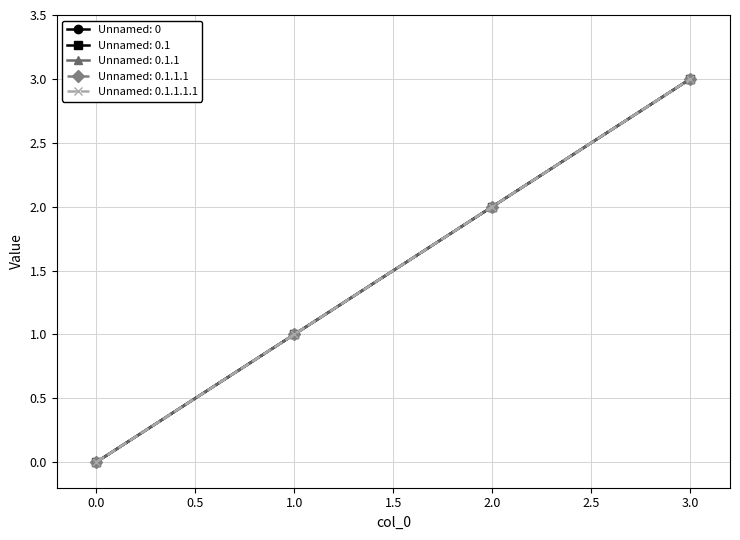

Is this an area chart (filled region under the line)?

No